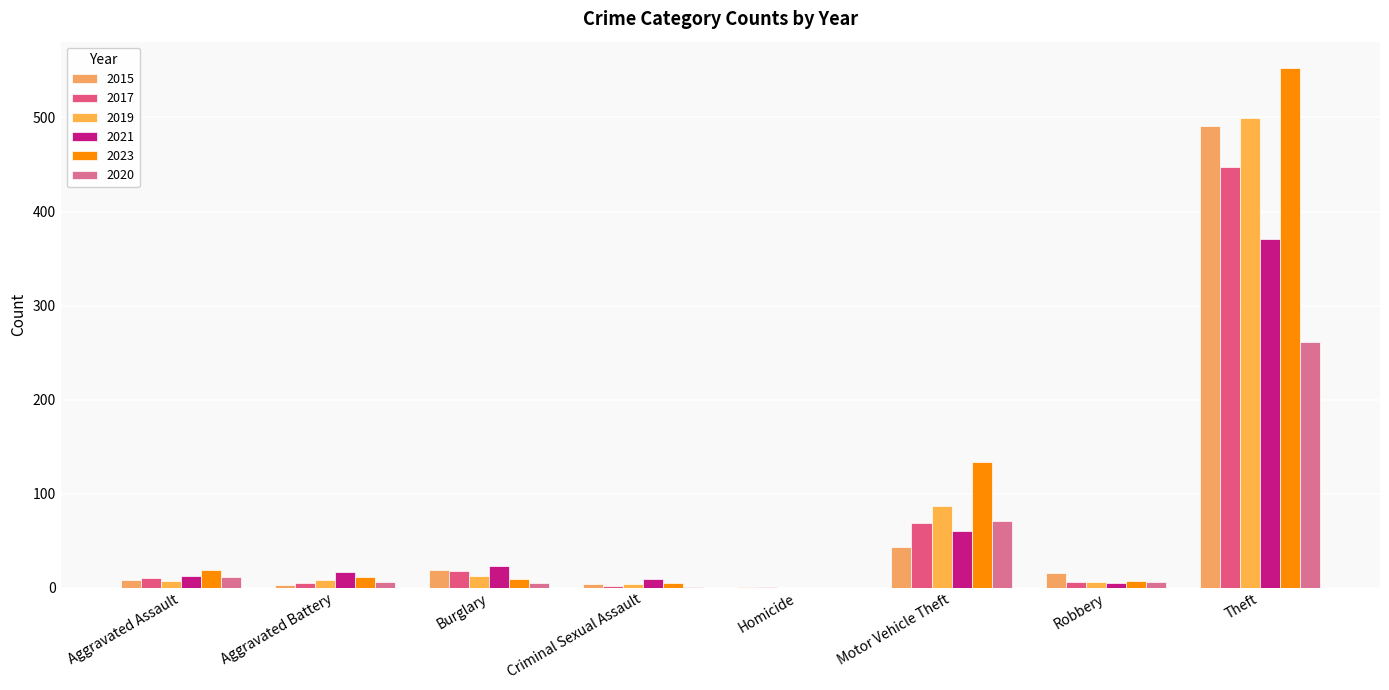

What is the total value across all series at Aggravated Battery?

50